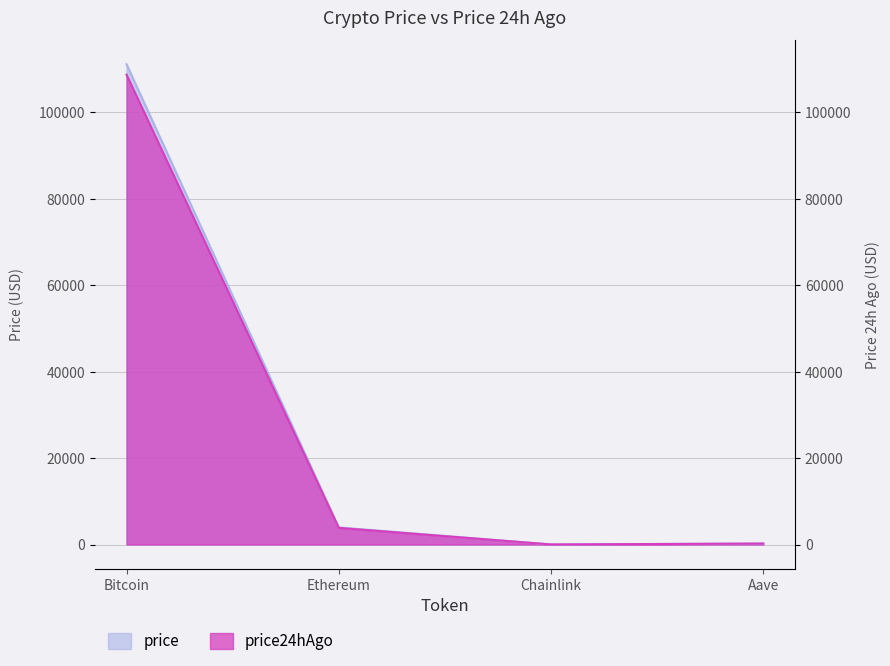

How many lines are shown in the chart?

2